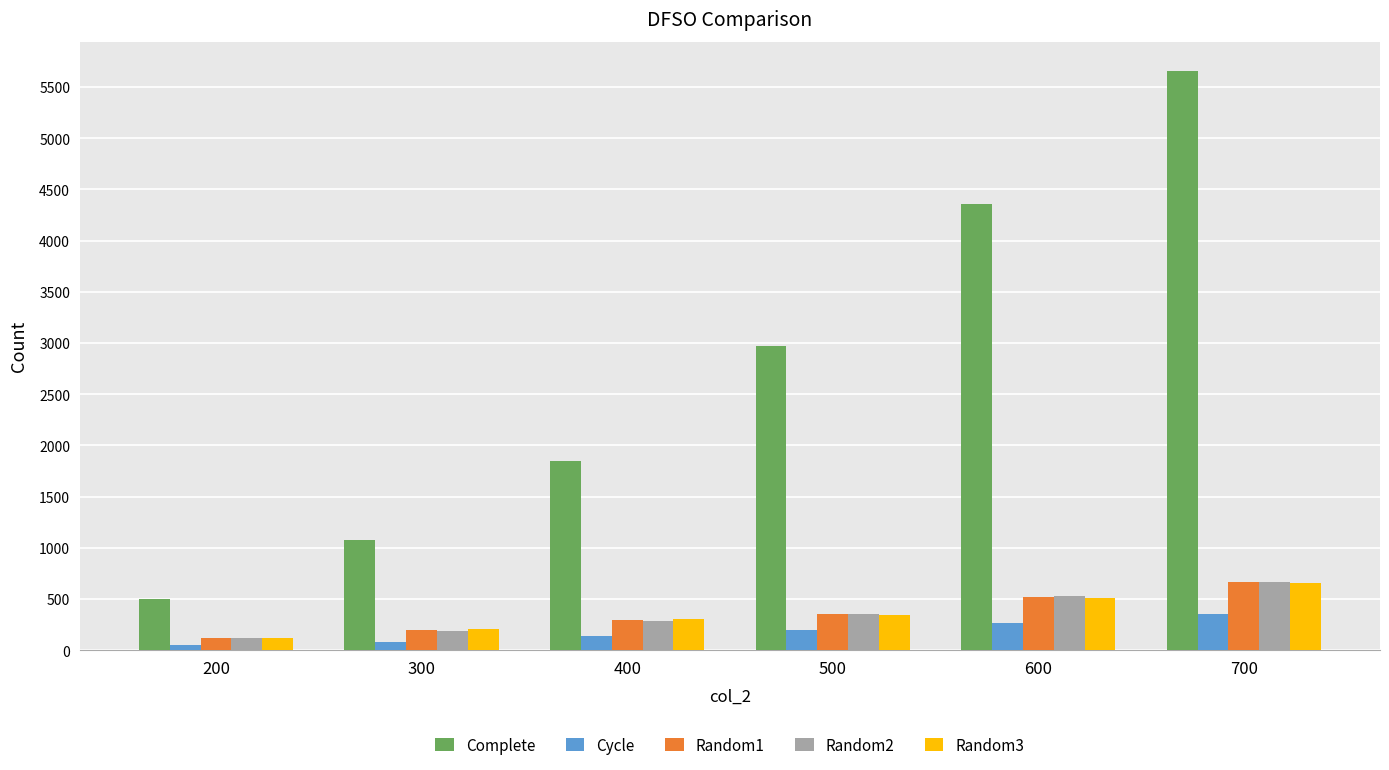

Between 300 and 400, which series saw the biggest shift?

Complete